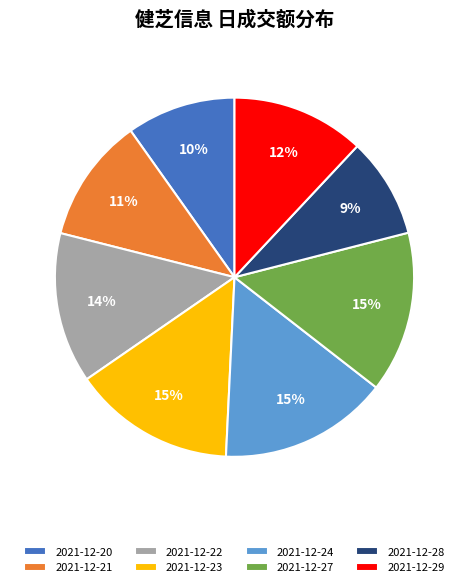

What is the smallest slice in the pie chart?

2021-12-28